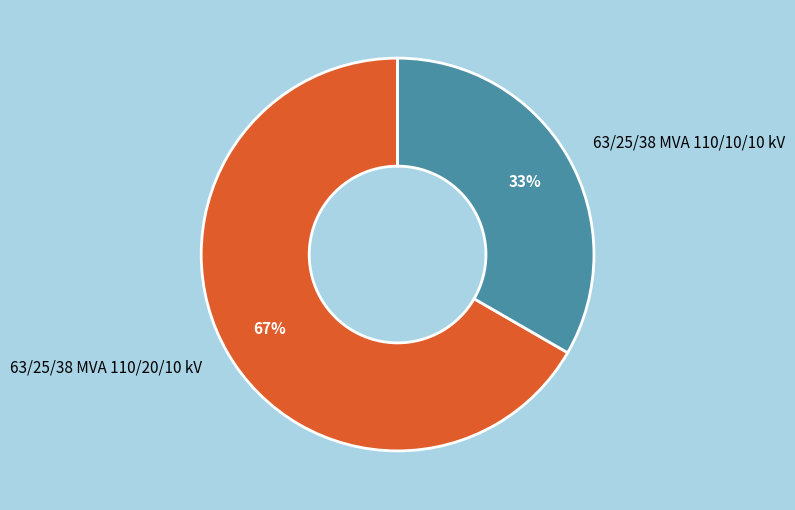

How many segments does this pie chart have?

2